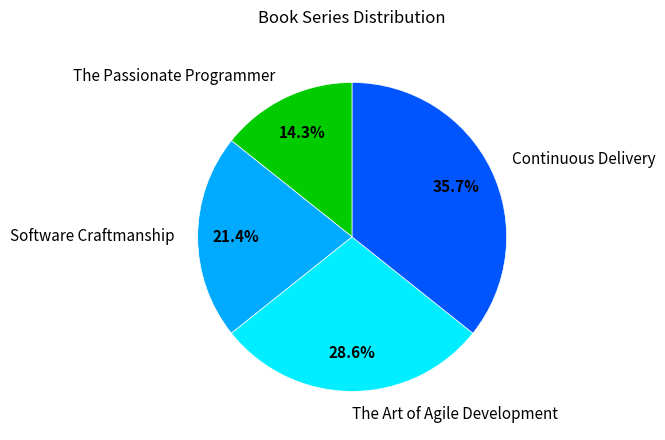

How many segments does this pie chart have?

4